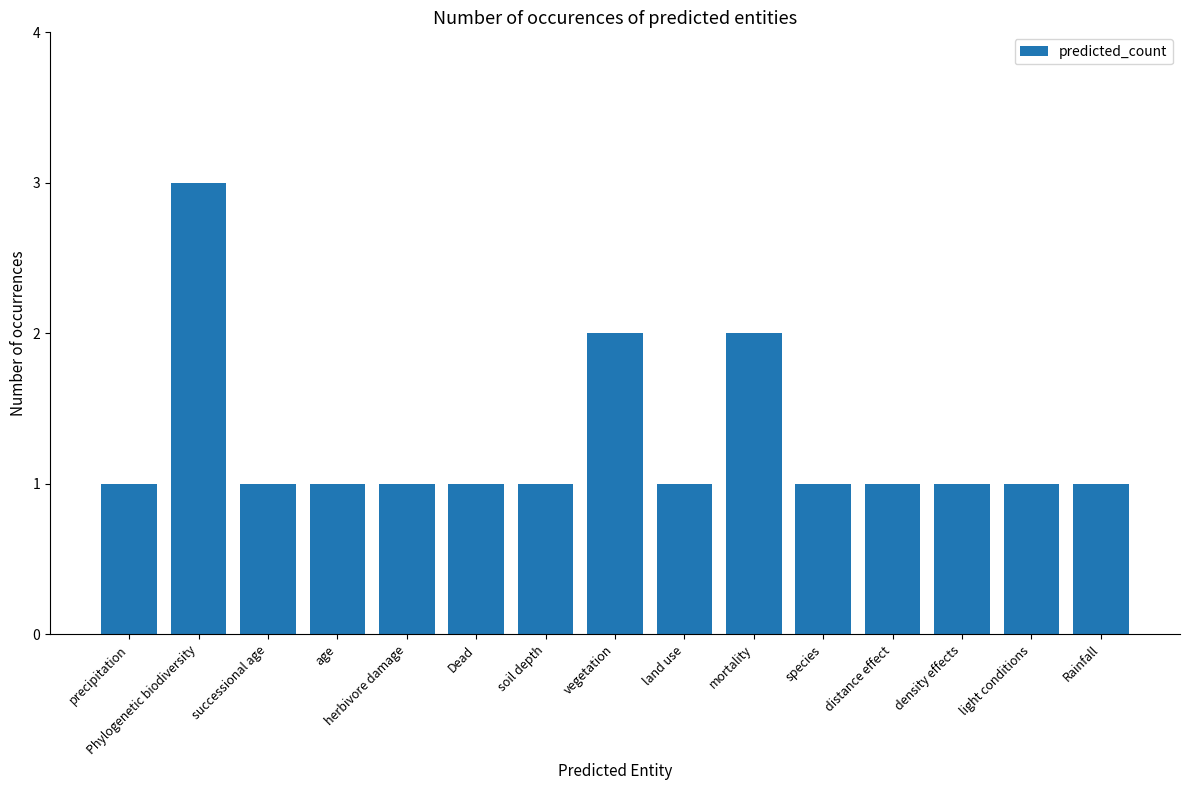

Reading left to right, transcribe all the data shown in this chart.

precipitation=1	Phylogenetic biodiversity=3	successional age=1	age=1	herbivore damage=1	Dead=1	soil depth=1	vegetation=2	land use=1	mortality=2	species=1	distance effect=1	density effects=1	light conditions=1	Rainfall=1